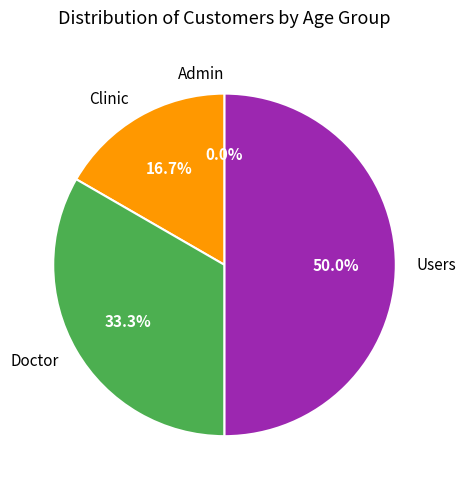

What percentage do Clinic and Admin together represent?

16.7%